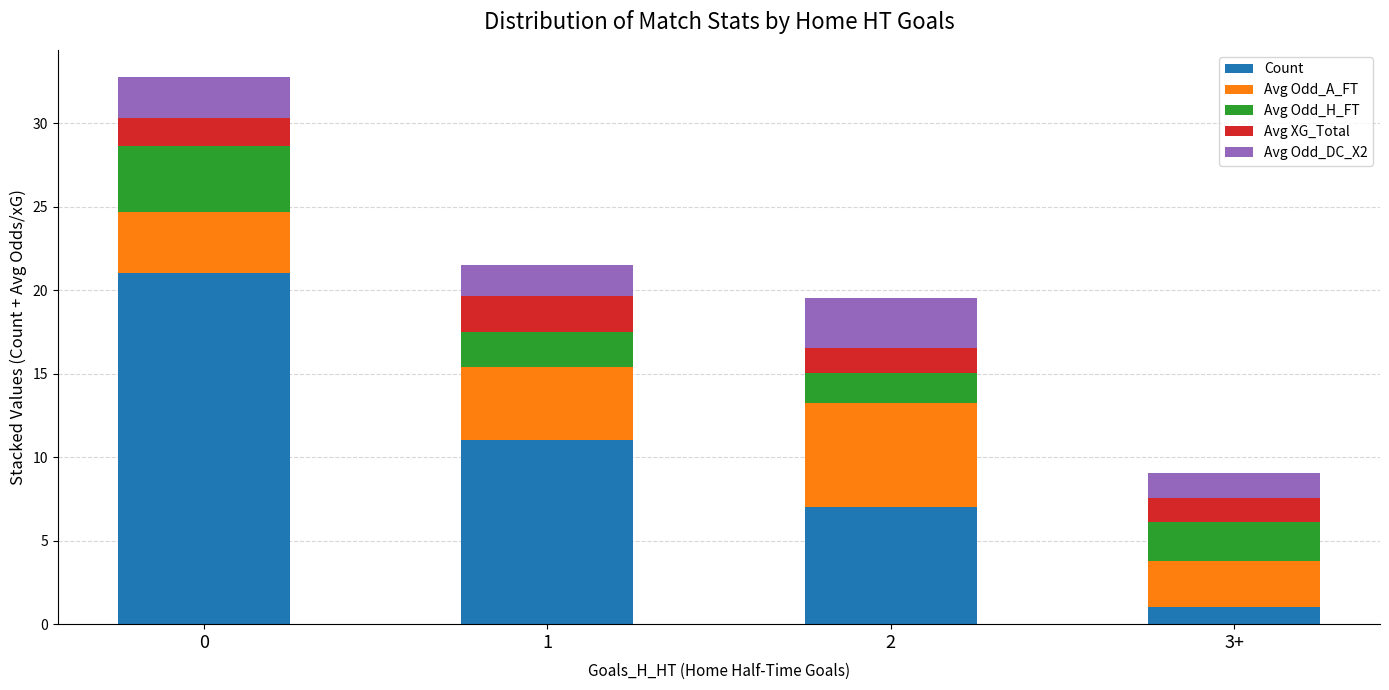

What is the total value across all series at 2?

19.5